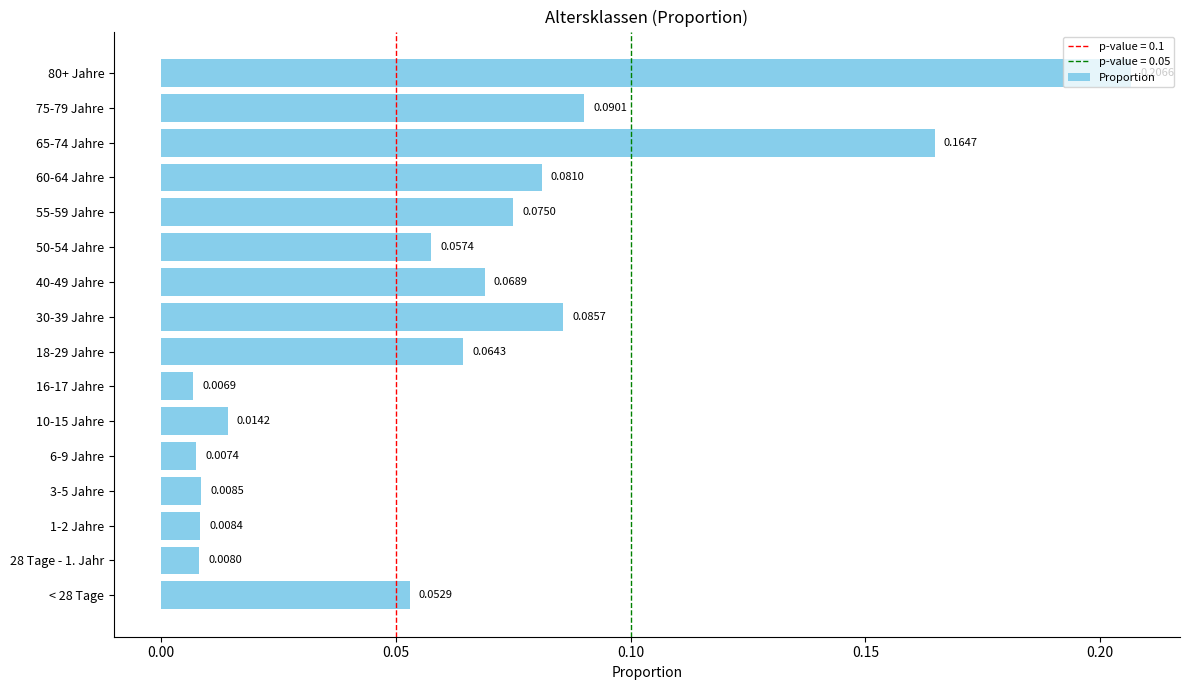

What is the sum of the values at 75-79 Jahre and 65-74 Jahre?

0.3